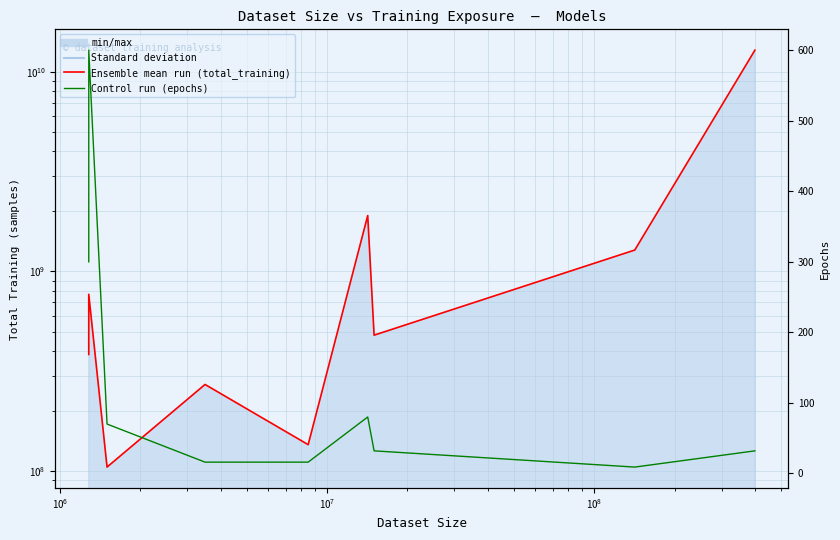

At which label does epochs reach its peak?

$\mathdefault{10^{6}}$